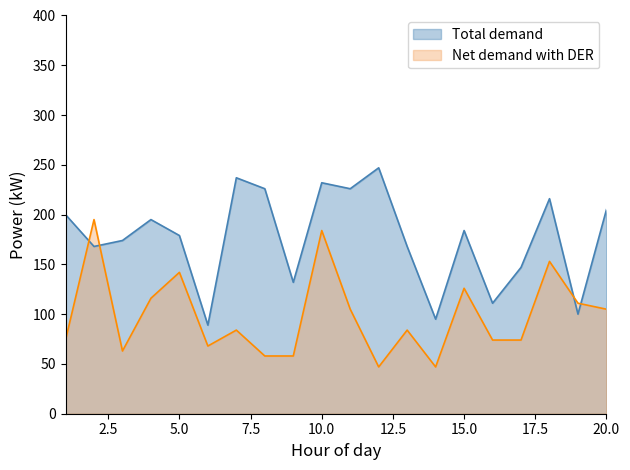

At how many categories does at least one series exceed 106?

18